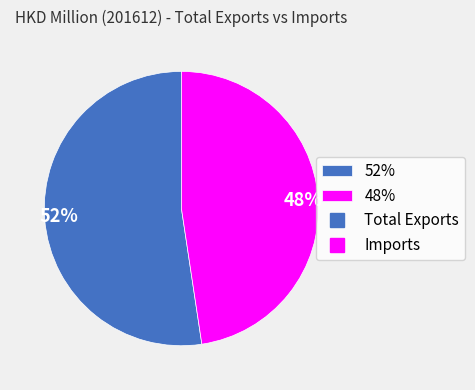

Is it true that 48% is 58% of the pie?

False